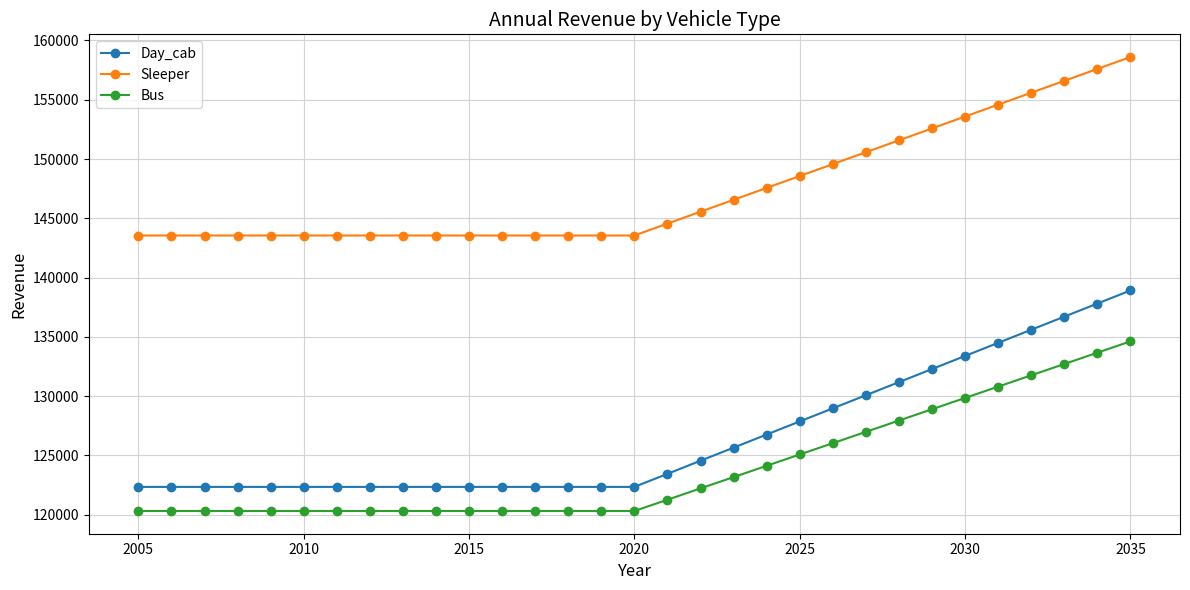

Which series has the largest range (max minus min)?

Day_cab